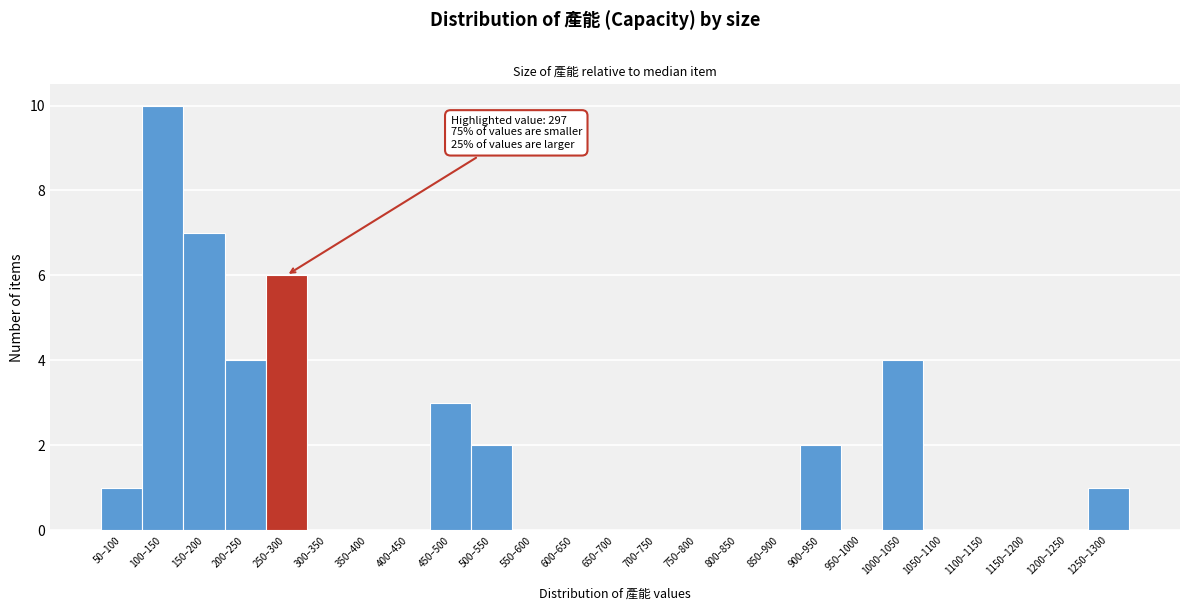

Reading right to left, what are all the values shown in this chart?

1250–1300=1	1200–1250=0	1150–1200=0	1100–1150=0	1050–1100=0	1000–1050=4	950–1000=0	900–950=2	850–900=0	800–850=0	750–800=0	700–750=0	650–700=0	600–650=0	550–600=0	500–550=2	450–500=3	400–450=0	350–400=0	300–350=0	250–300=6	200–250=4	150–200=7	100–150=10	50–100=1